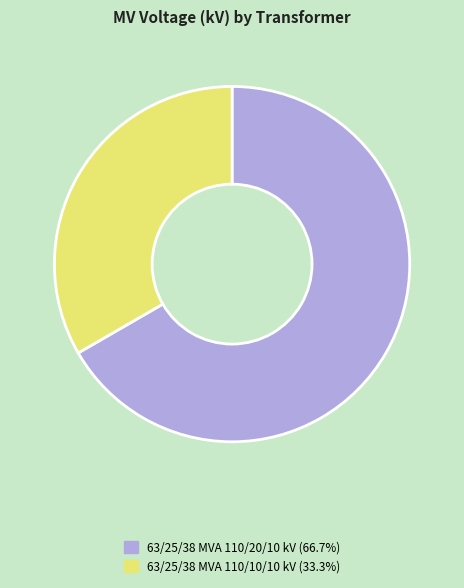

Which category has the biggest portion of the pie?

63/25/38 MVA 110/20/10 kV